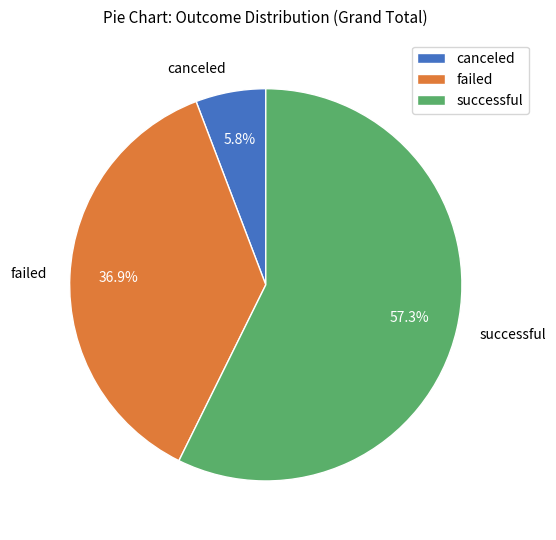

Between canceled and failed, which is larger?

failed